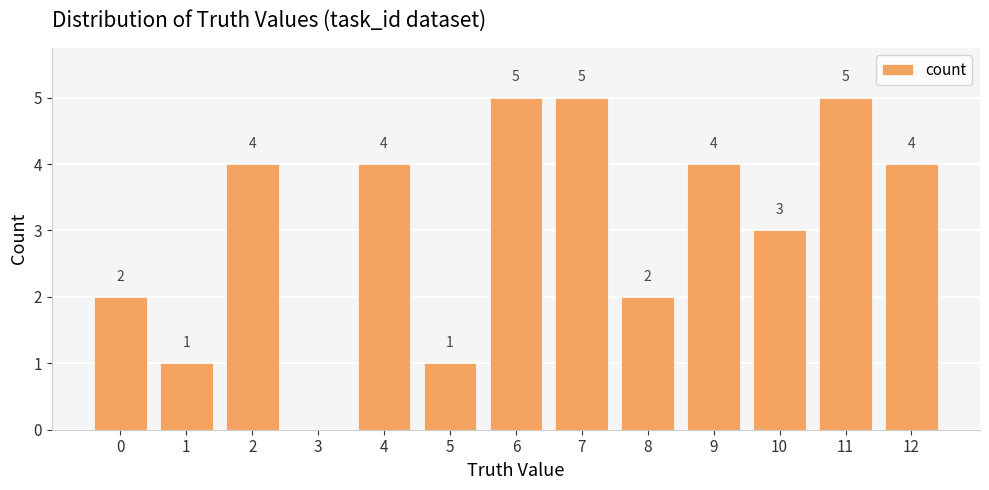

How many values are between 2 and 4?

7